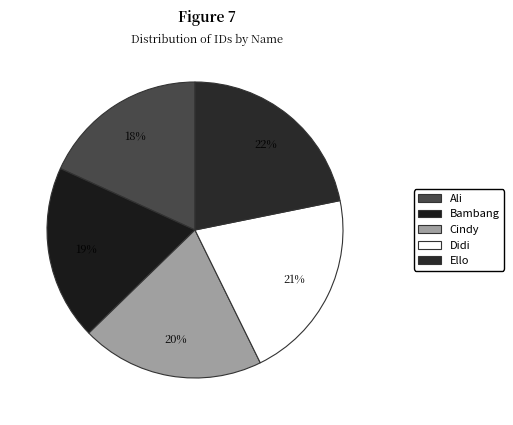

How many slices are in this pie chart?

5